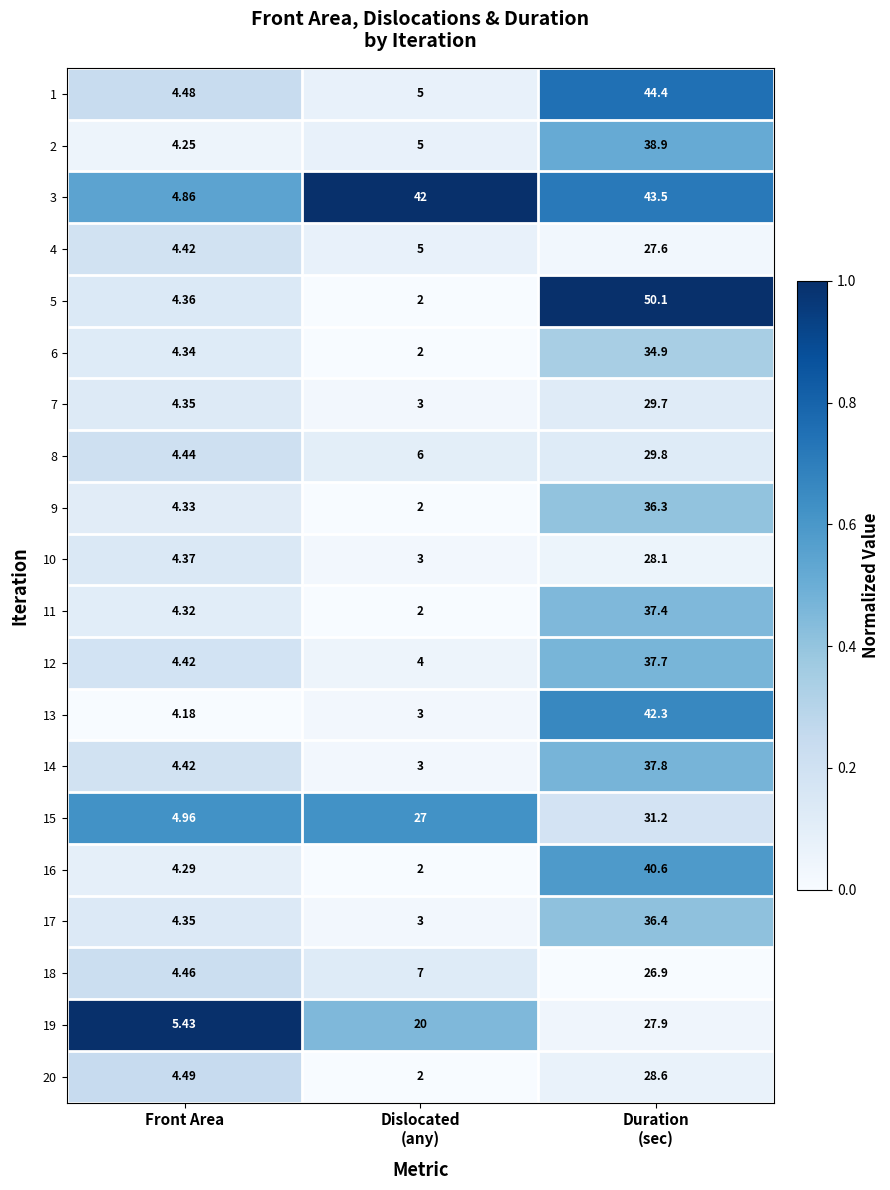

Which category has the lowest value in the 4 series?

Front Area